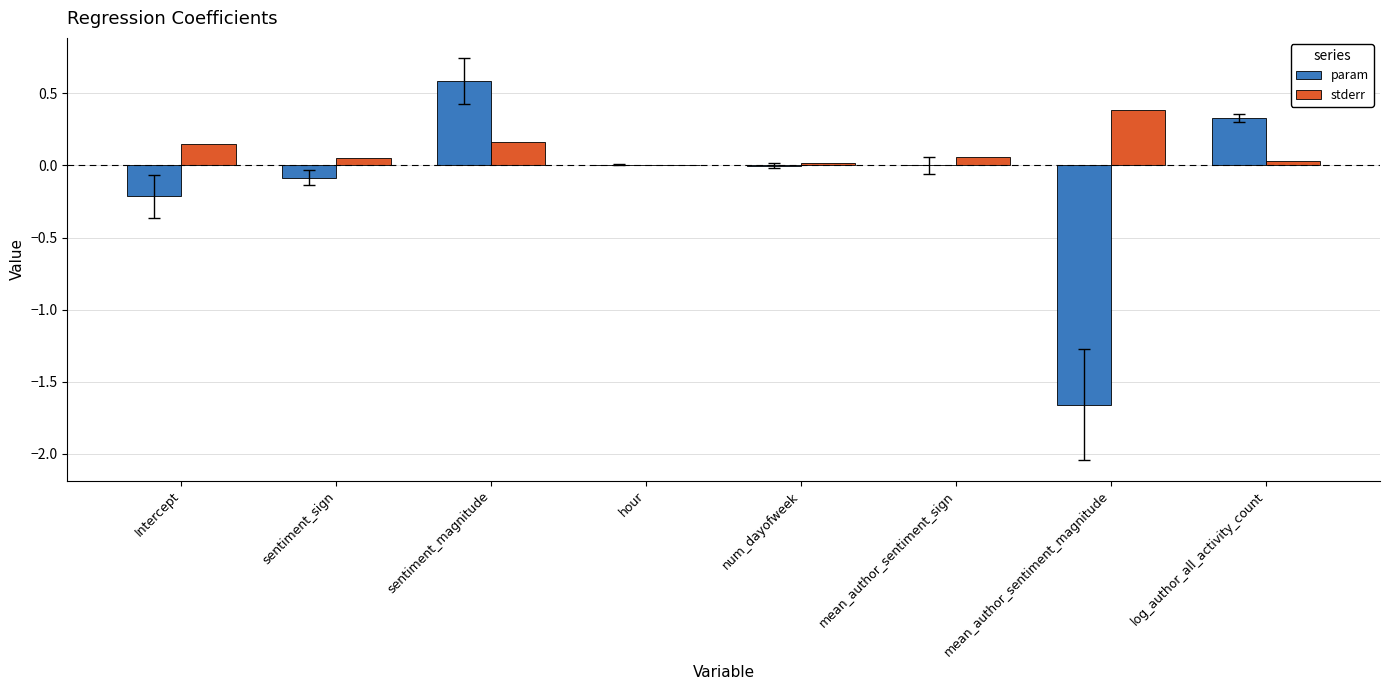

Read the param value at sentiment_magnitude.

0.6